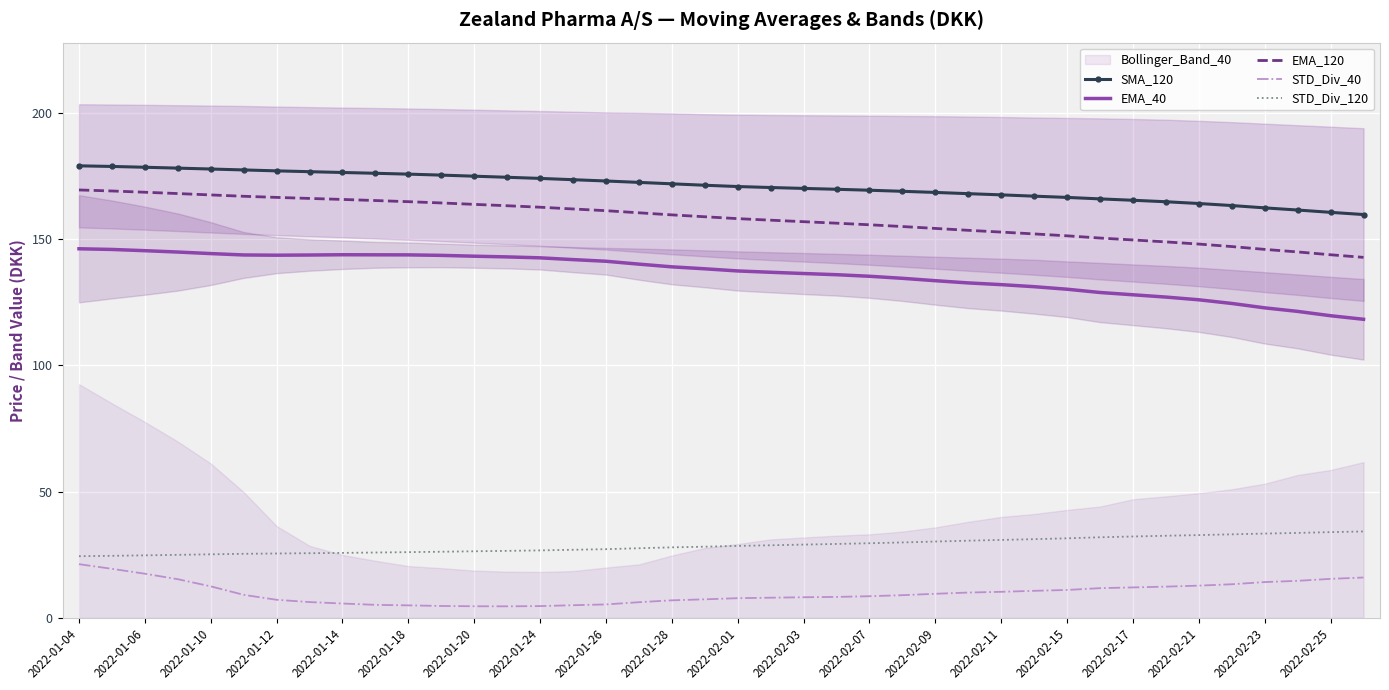

What is the maximum value for EMA_40?

146.2